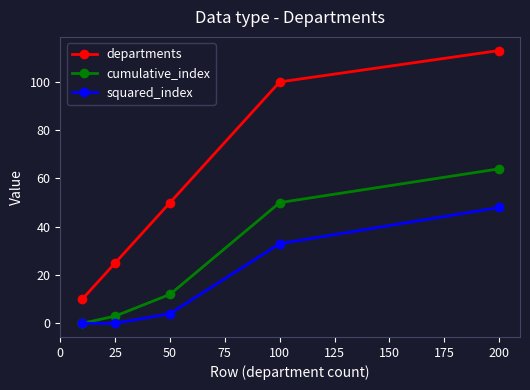

Which series has the largest total across all categories?

departments